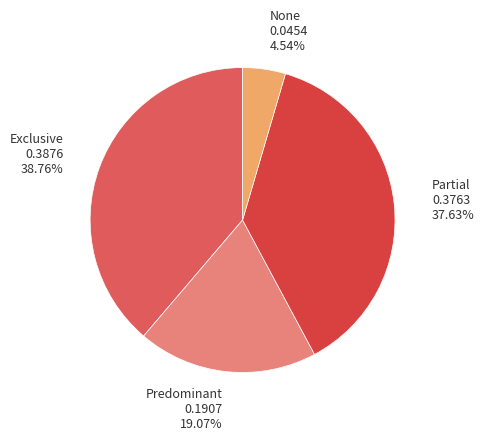

Is there any slice that represents more than half of the pie?

No